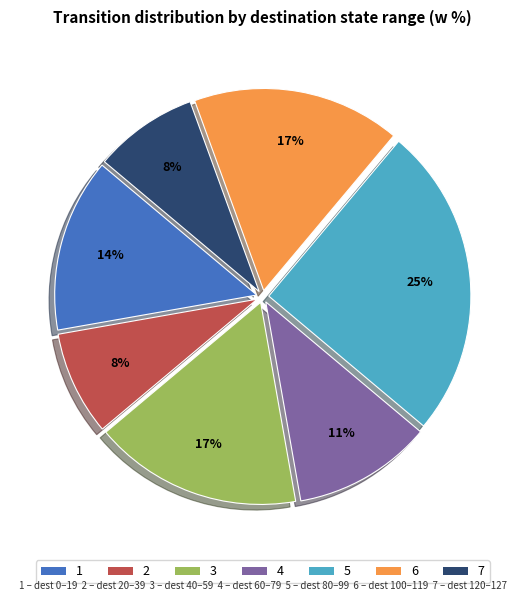

Is there any slice that represents more than half of the pie?

No